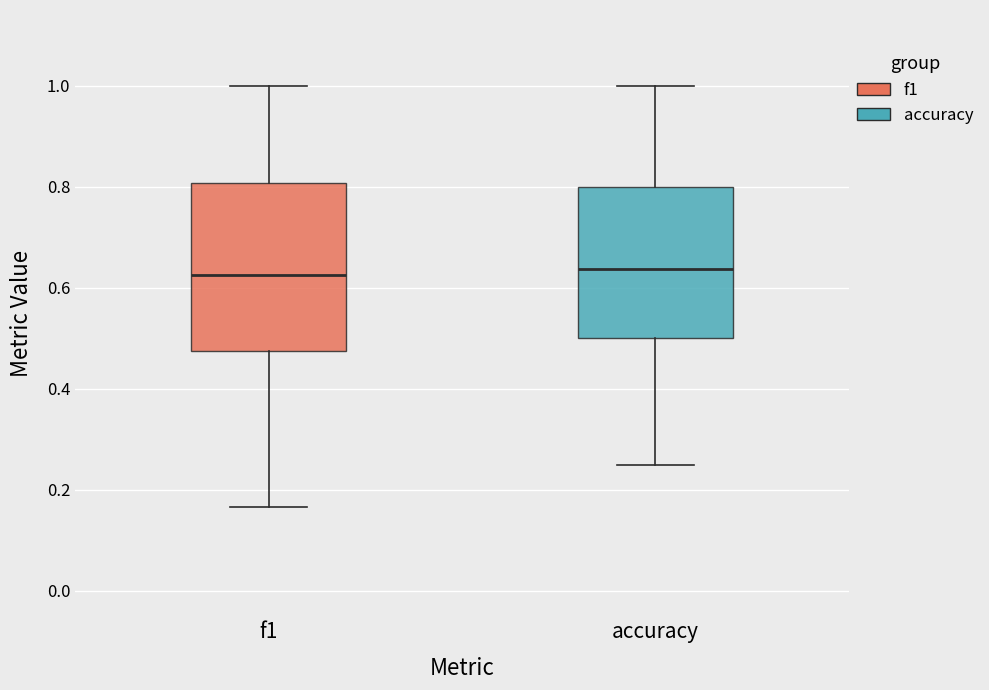

Reading left to right, read every box against the y-axis: the position of its median line, the range the box covers, and the ends of its whiskers. The values are not printed on the chart, so give them approximately, as read against the axis.

f1: median 0.62, box 0.48 to 0.80, whiskers 0.16 to 1.00
accuracy: median 0.64, box 0.50 to 0.80, whiskers 0.26 to 1.00